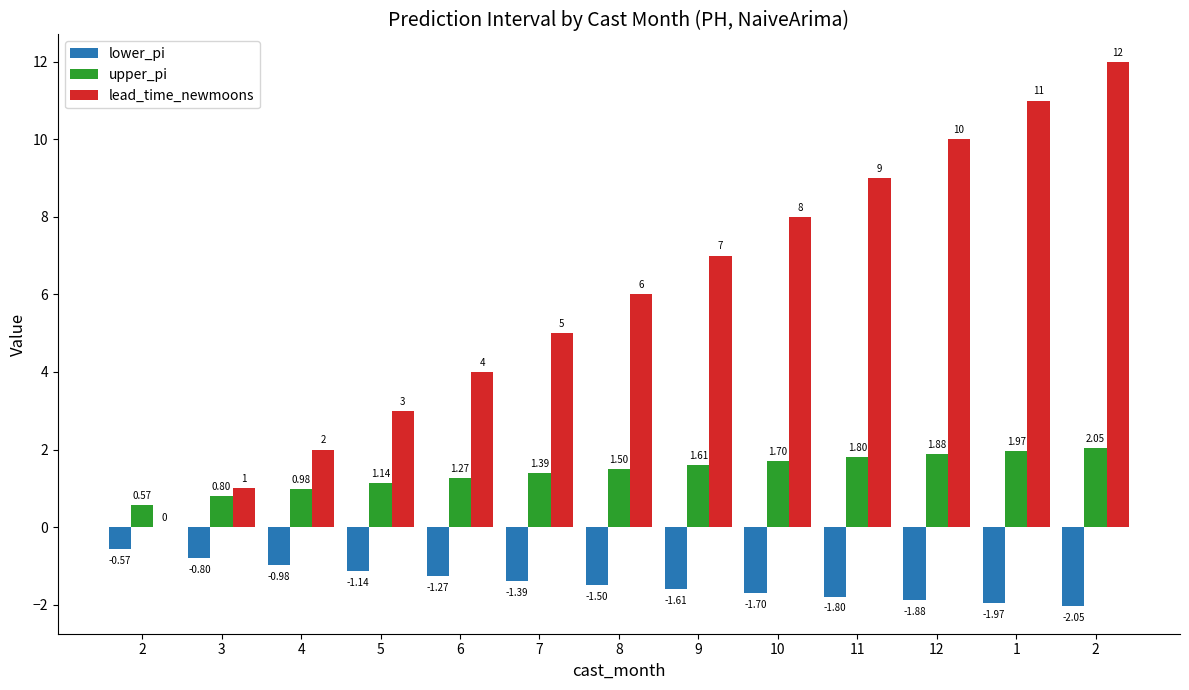

At which label does lead_time_newmoons first exceed 6?

9